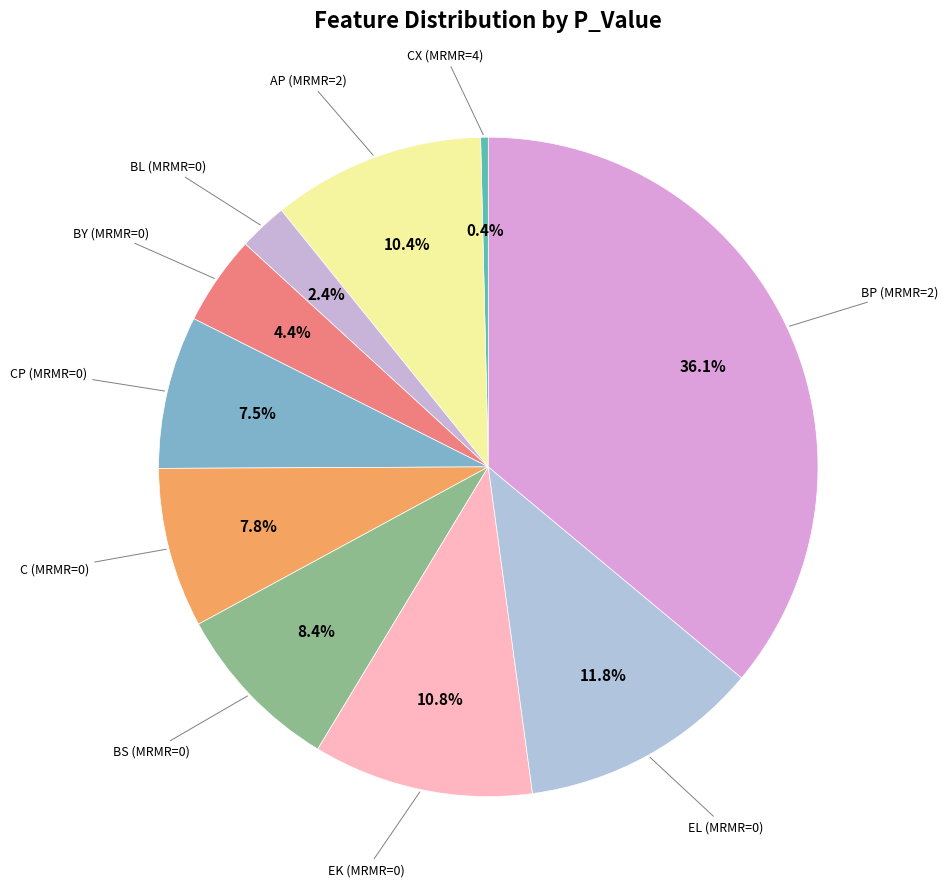

What is the smallest slice in the pie chart?

CX (MRMR=4)